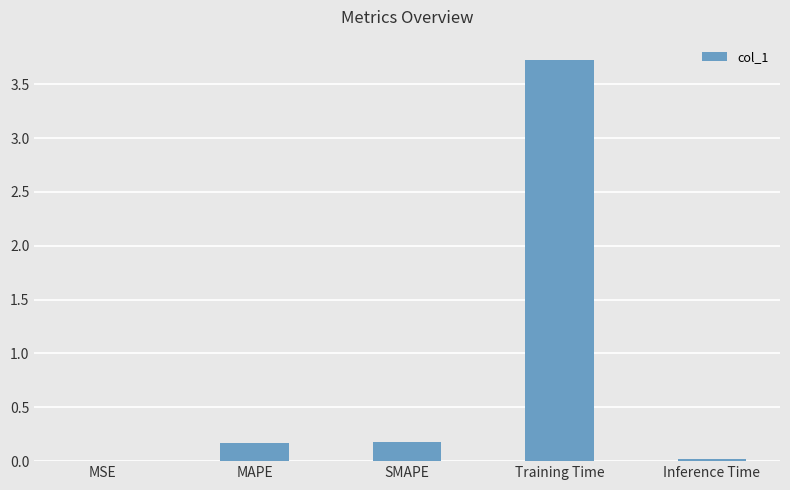

Between SMAPE and MSE, which is larger?

SMAPE